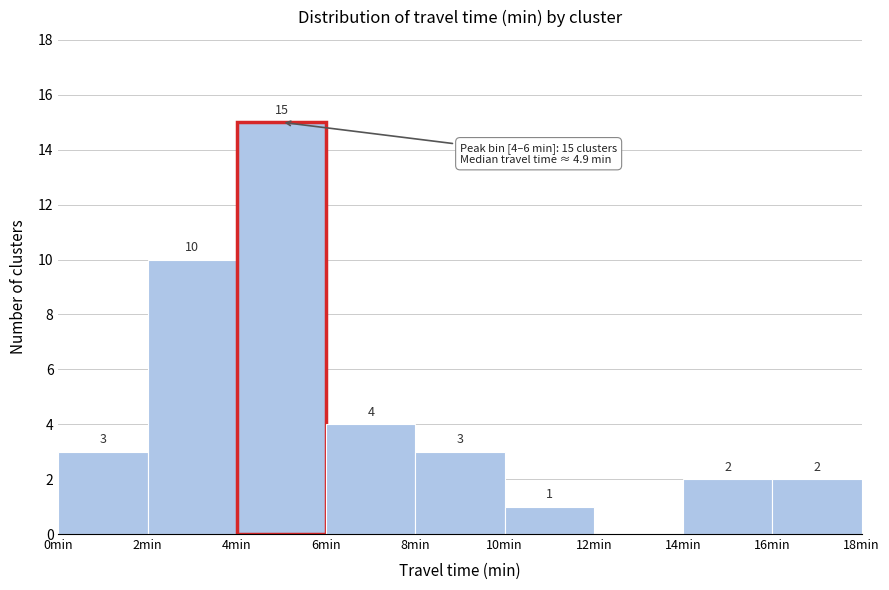

Which range on the x-axis has the tallest bar?

4 to 6